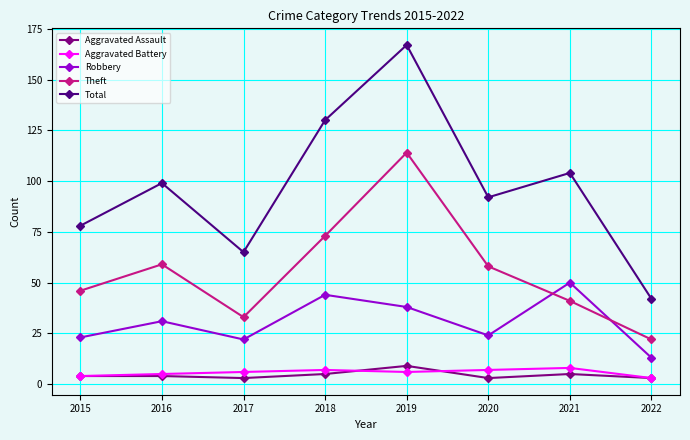

True or false: Aggravated Assault and Theft intersect in this chart.

False